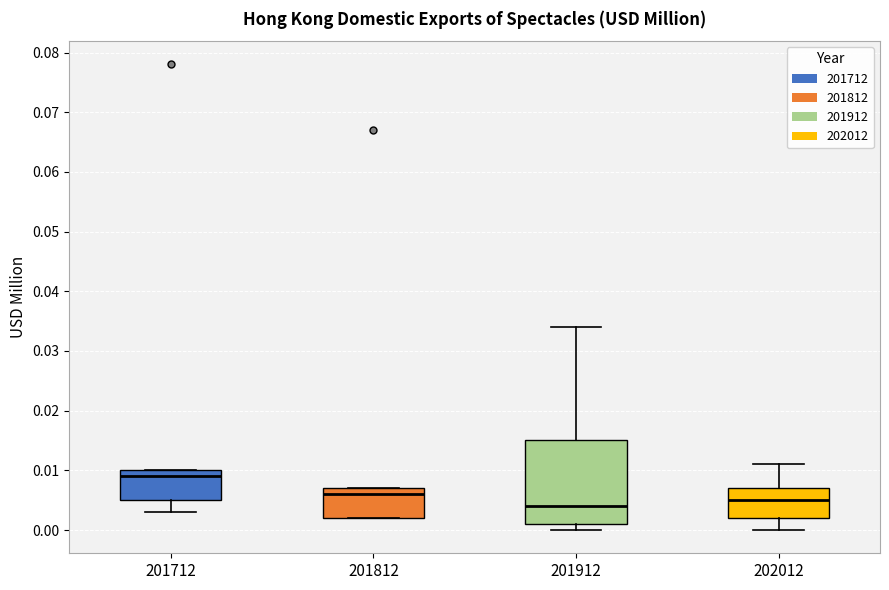

Which box has the highest median line?

201712